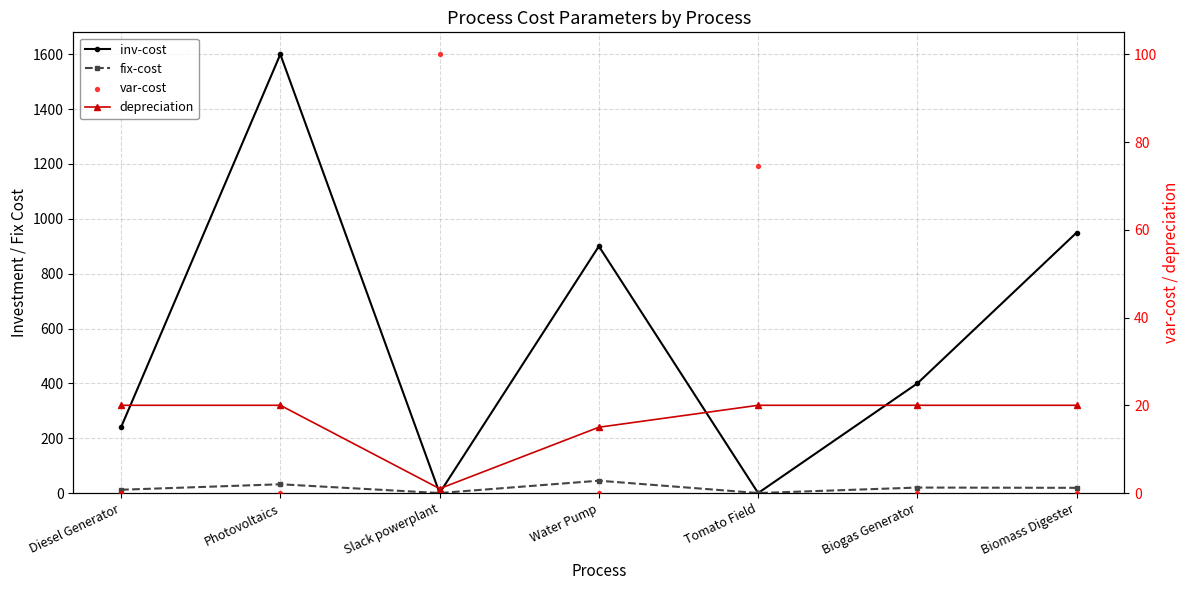

Which series reaches the minimum Y coordinate?

inv-cost